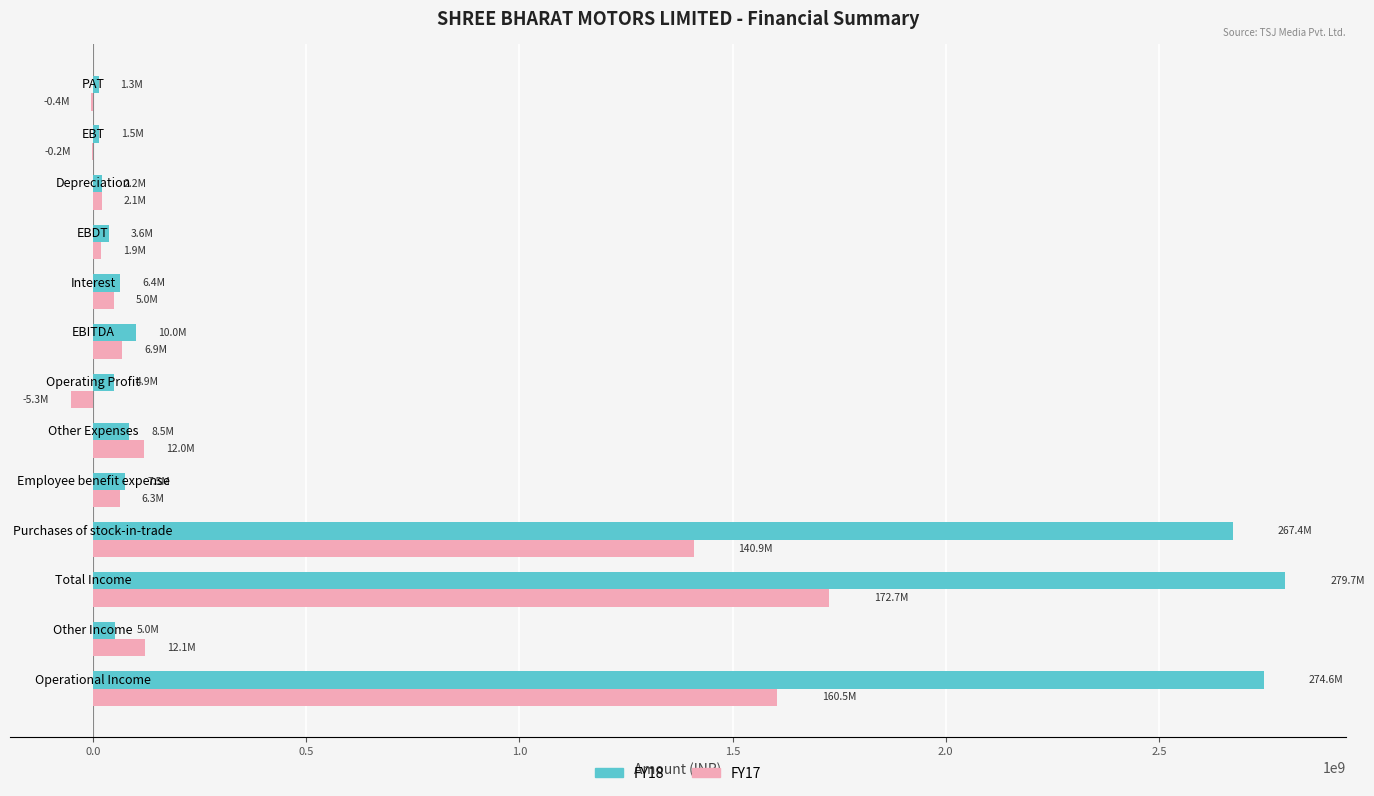

What is the maximum value shown in the chart?

2796594632